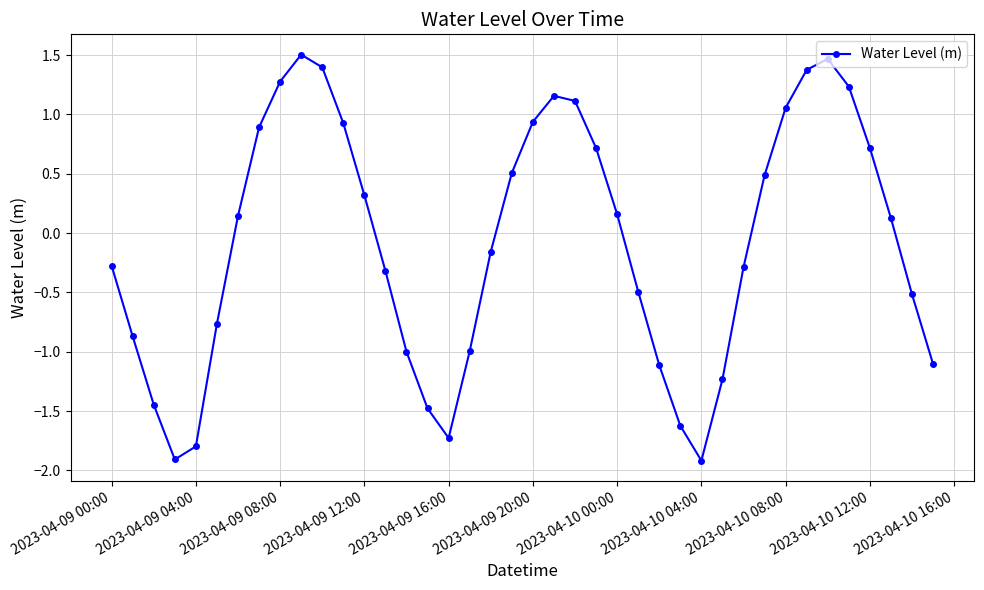

What is the maximum value shown in the chart?

1.5